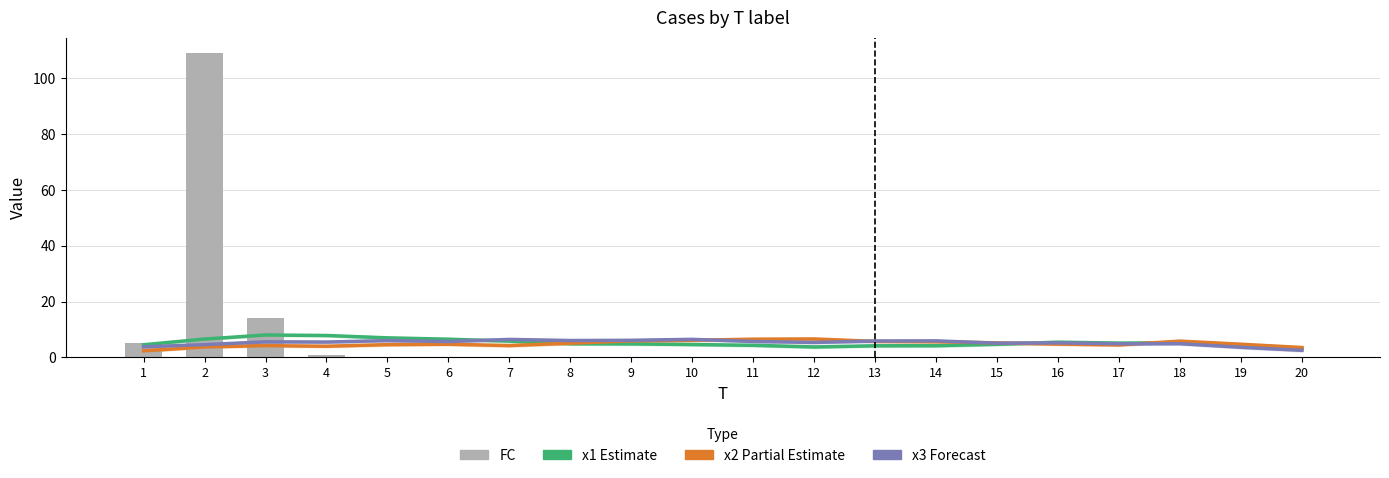

What is the difference between the highest and lowest values at 4?

6.9